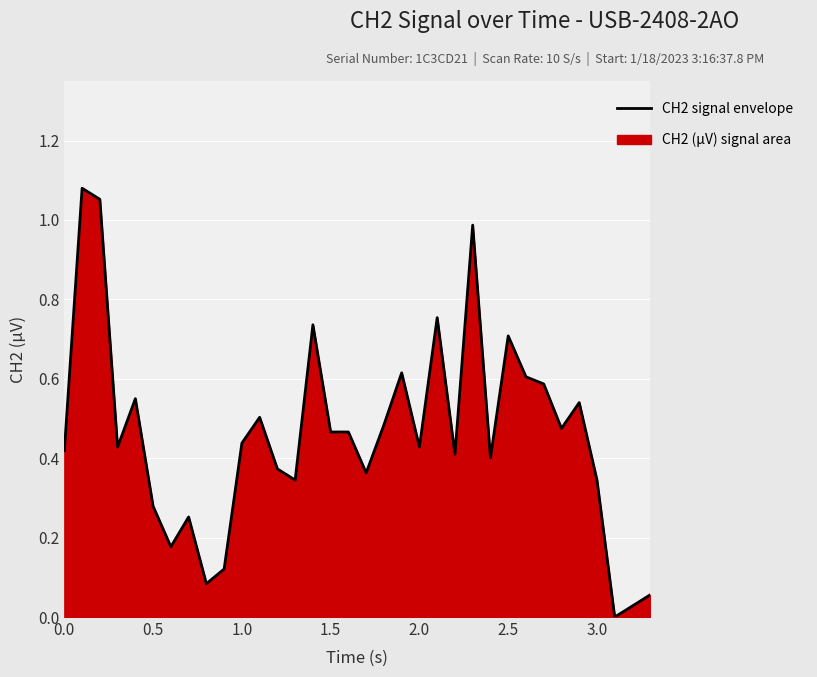

What is the sum of all values?

15.6